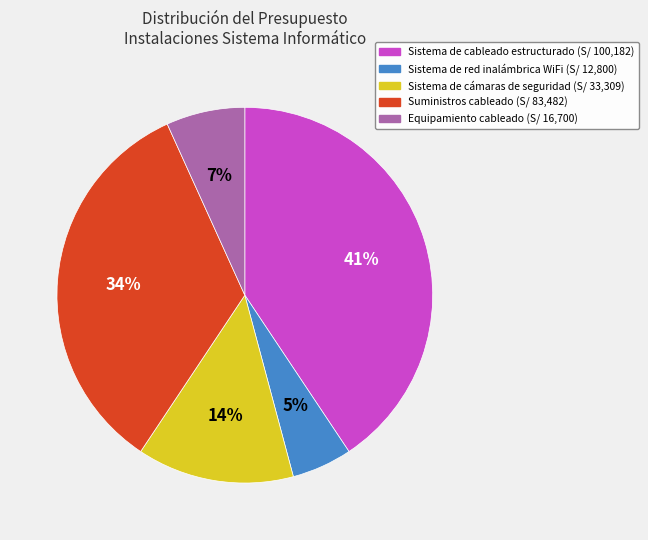

To the nearest percent, what is the average slice percentage?

20%